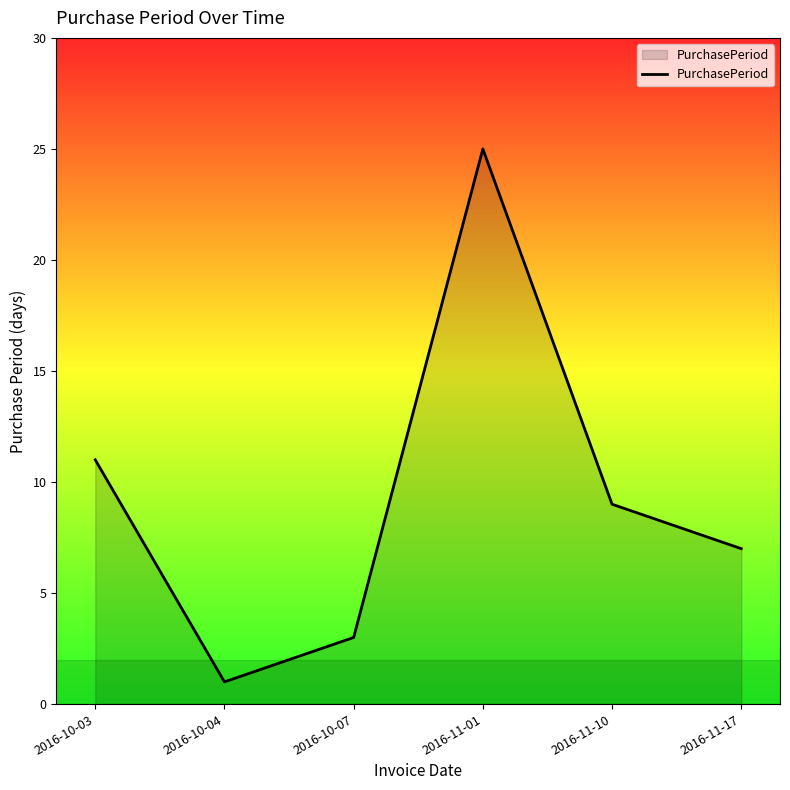

Which has a higher value, 2016-11-10 or 2016-11-17?

2016-11-10